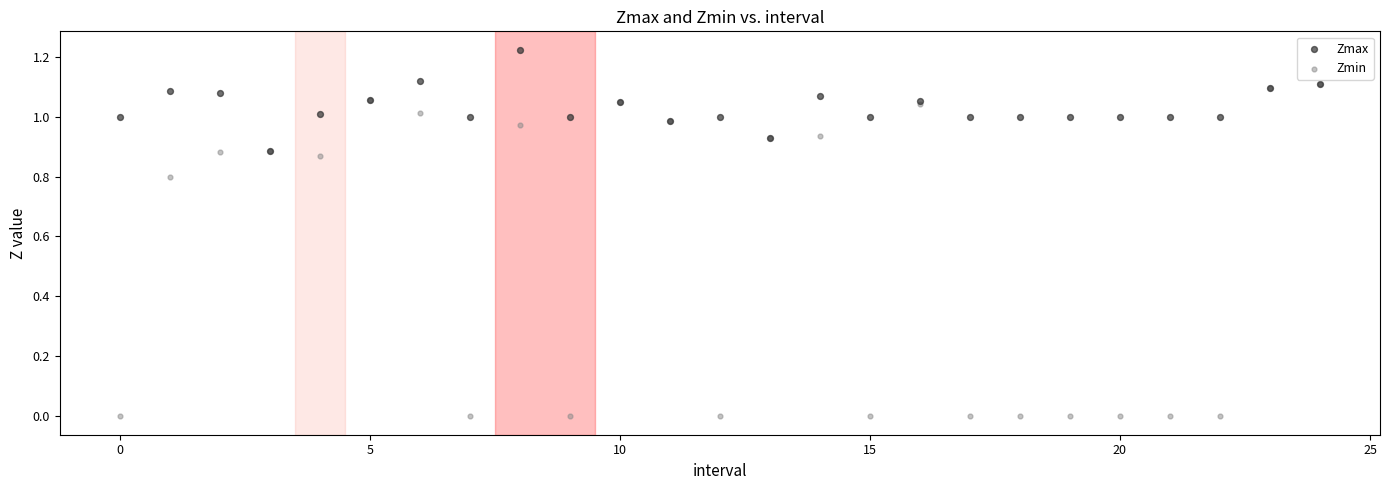

Which series has the widest spread of Y values?

Zmin